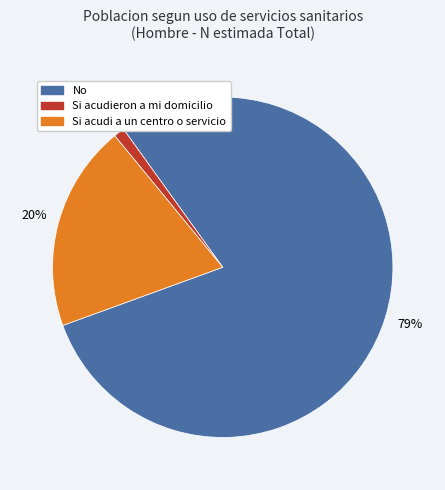

To the nearest percent, what is the difference between the largest and smallest slice percentages?

78%